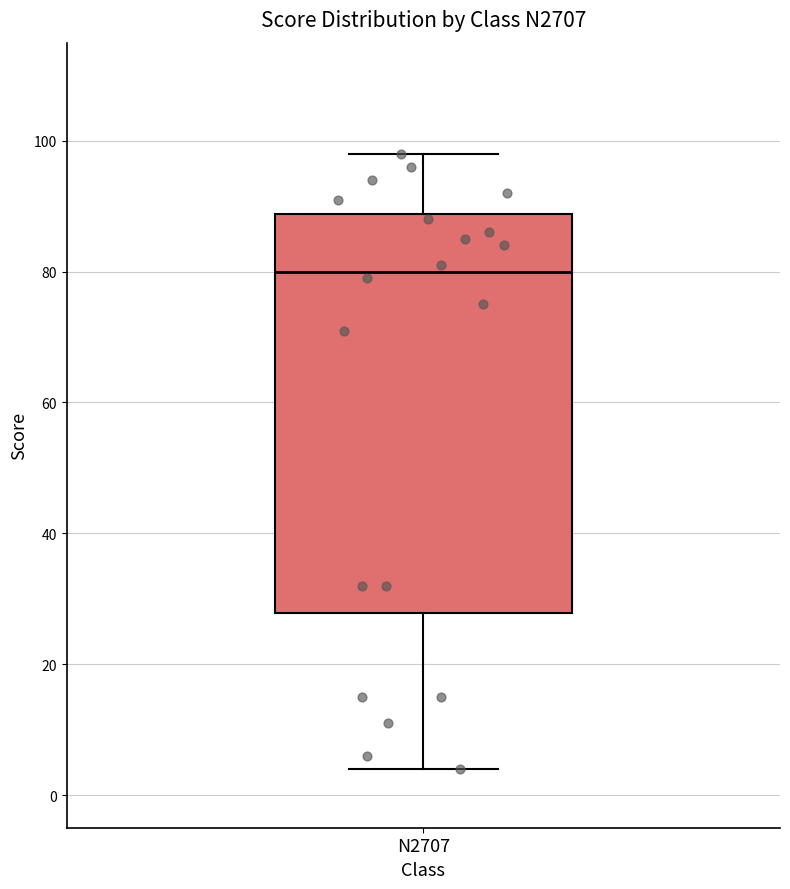

Transcribe this box plot: give where the median line is, the range the box spans, and where the two whiskers end, as read against the y-axis. The values are not printed on the chart, so give them approximately, as read against the axis.

median 80, box 28 to 88, whiskers 4 to 98